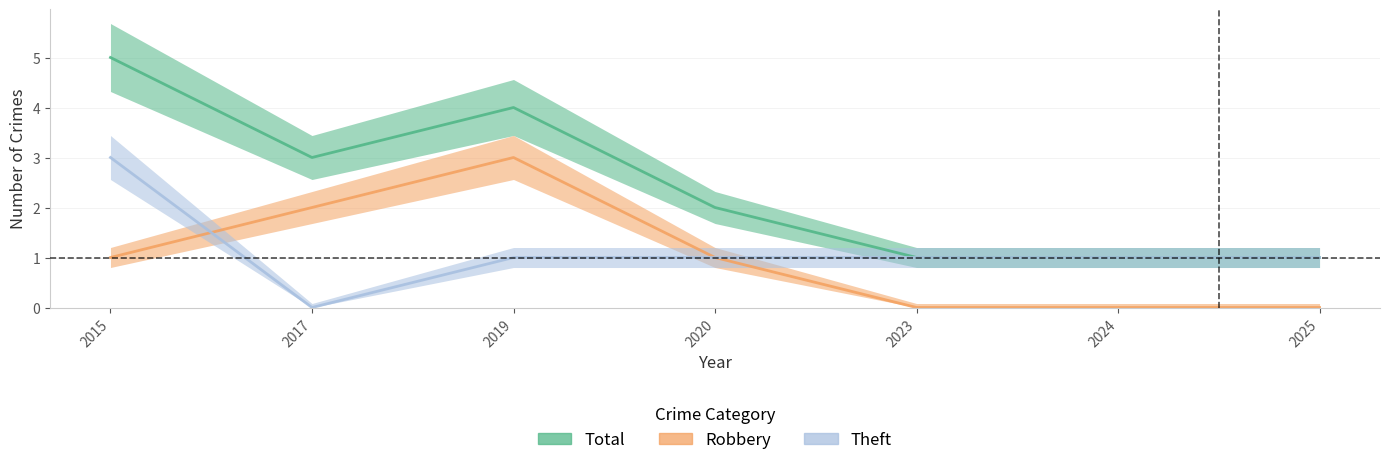

In Robbery, how many points are higher than both neighbors (excluding endpoints)?

1